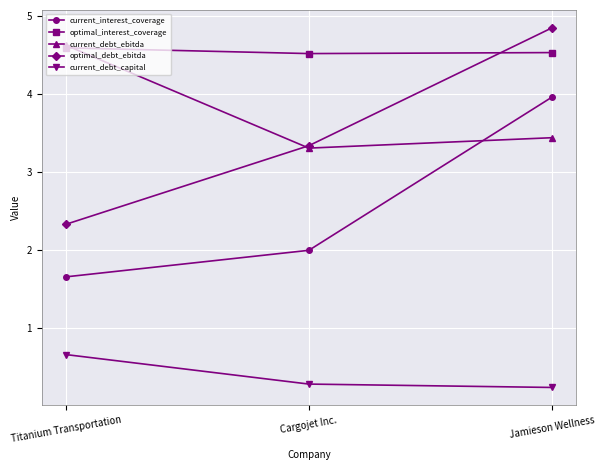

Reading left to right, transcribe all the data shown in this chart.

current_interest_coverage: Titanium Transportation=1.7	Cargojet Inc.=2.0	Jamieson Wellness=4.0
optimal_interest_coverage: Titanium Transportation=4.6	Cargojet Inc.=4.5	Jamieson Wellness=4.5
current_debt_ebitda: Titanium Transportation=4.6	Cargojet Inc.=3.3	Jamieson Wellness=3.4
optimal_debt_ebitda: Titanium Transportation=2.3	Cargojet Inc.=3.3	Jamieson Wellness=4.8
current_debt_capital: Titanium Transportation=0.7	Cargojet Inc.=0.3	Jamieson Wellness=0.2